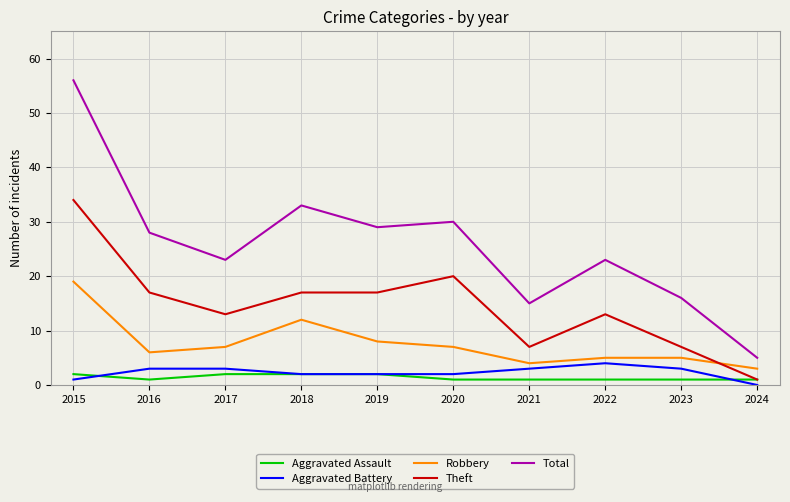

True or false: Total has a value of 33 at 2018.

True